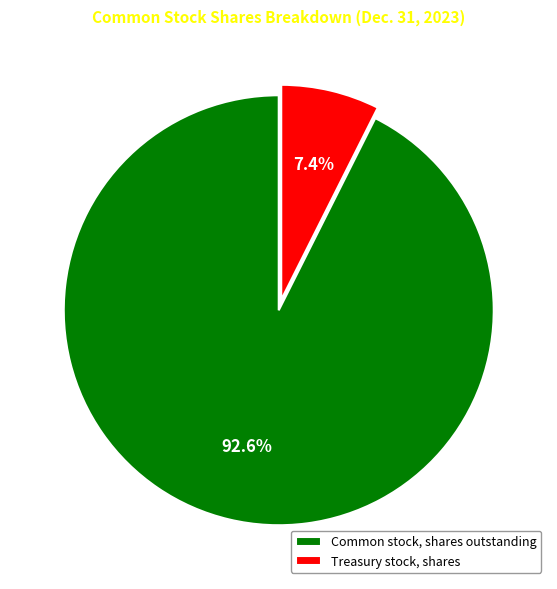

Between Common stock, shares outstanding and Treasury stock, shares, which is larger?

Common stock, shares outstanding